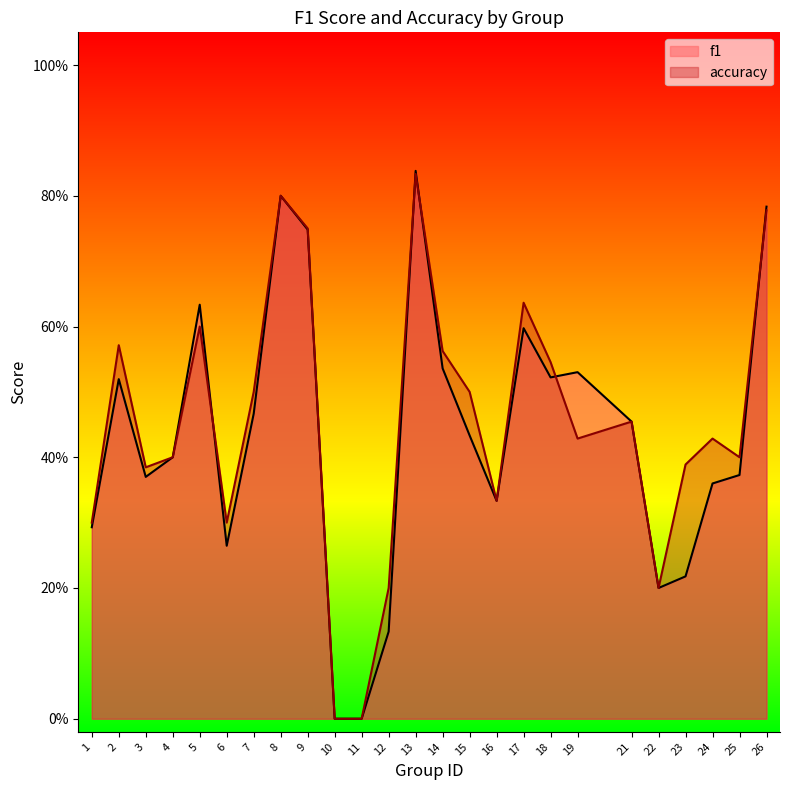

Between 12 and 21, which is larger?

21